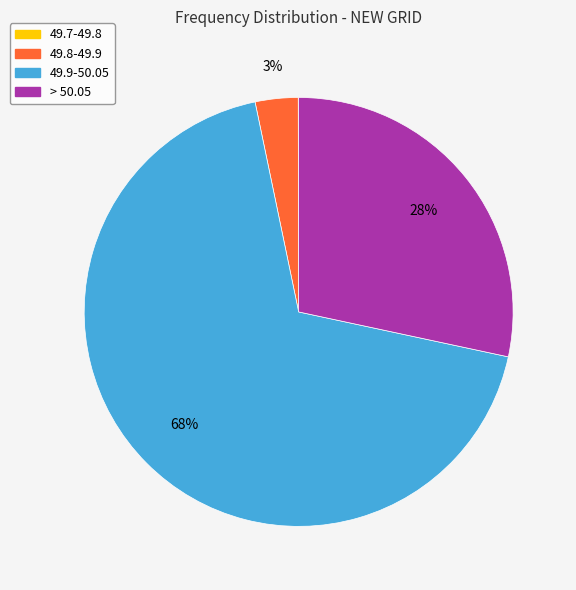

Which category has the biggest portion of the pie?

49.9-50.05